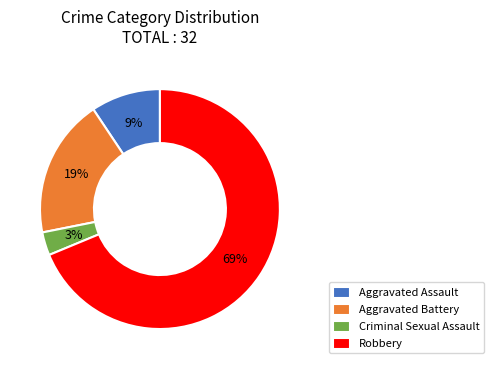

To the nearest percent, what is the difference between the largest and smallest slice percentages?

66%